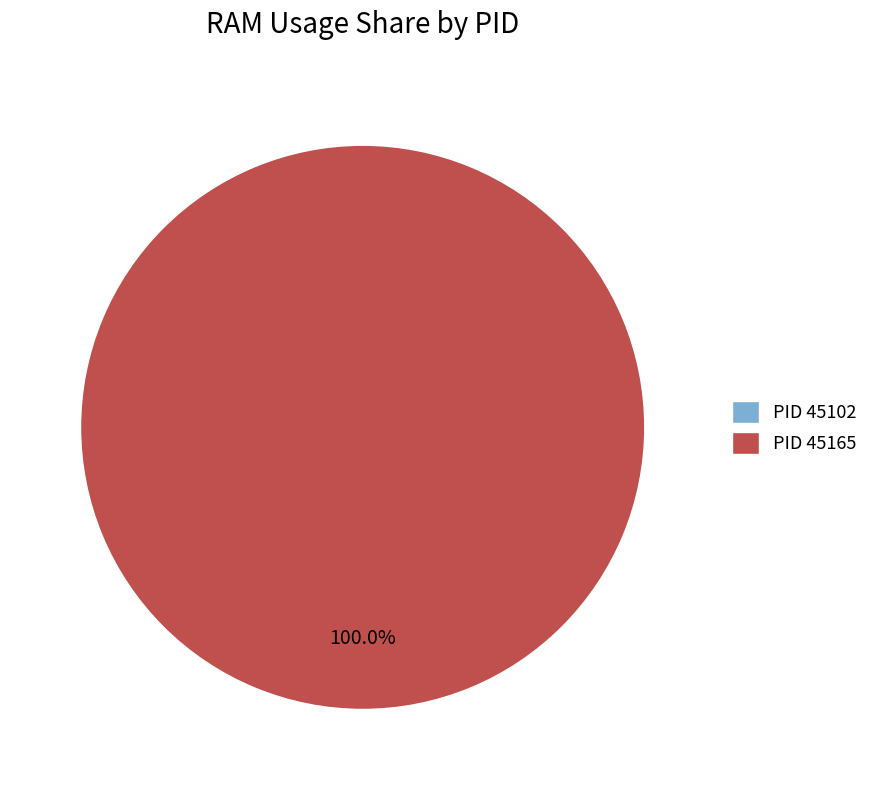

Combined, what portion of the pie is 45165 and 45102?

100.0%